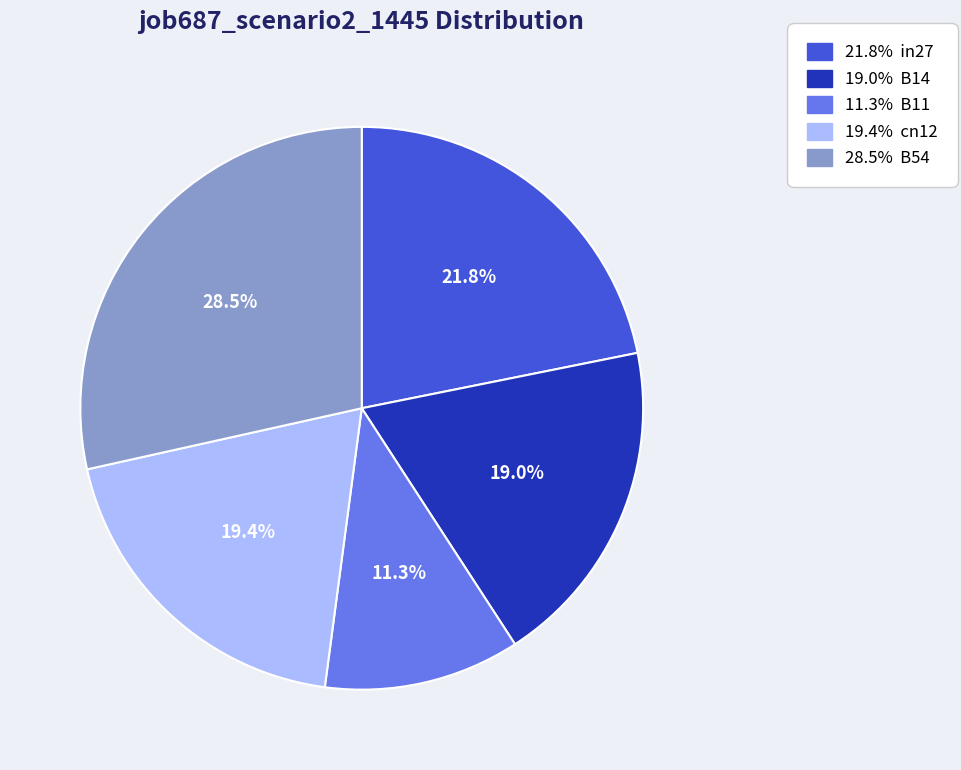

Is there a majority slice in this chart?

No